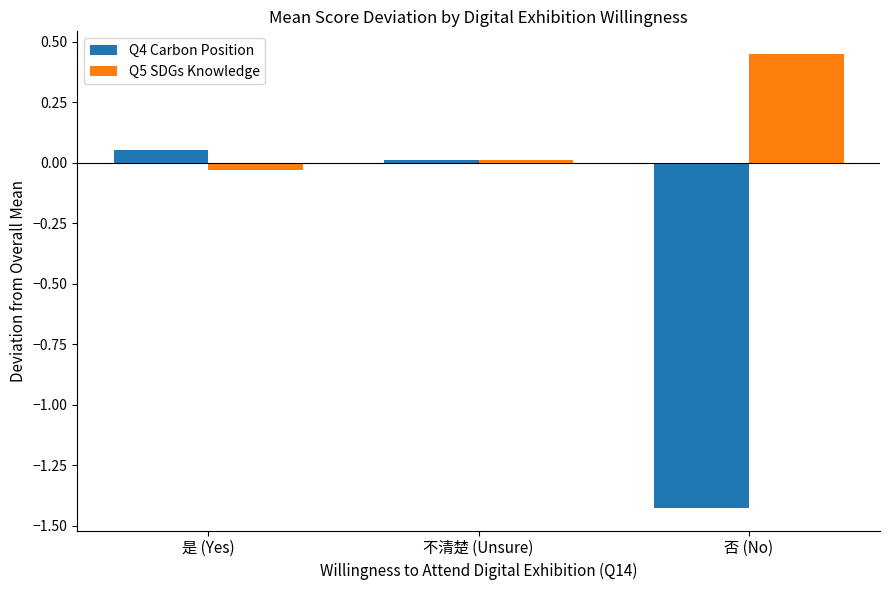

How many bars are there in total?

6